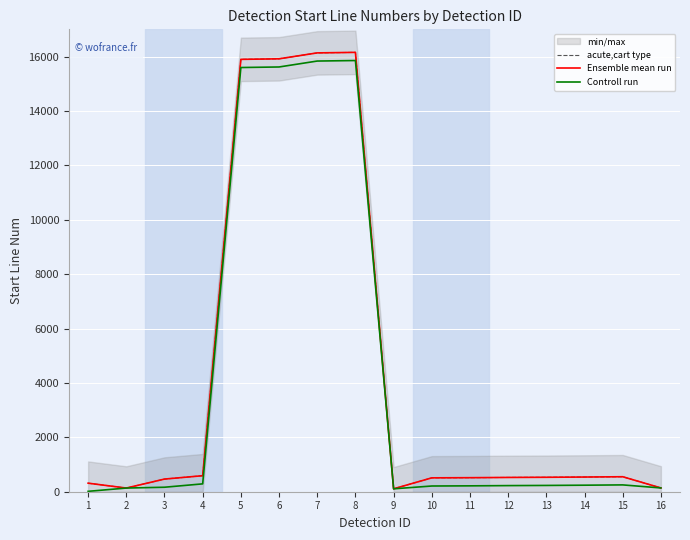

Does the chart display data point markers on the line(s)?

No